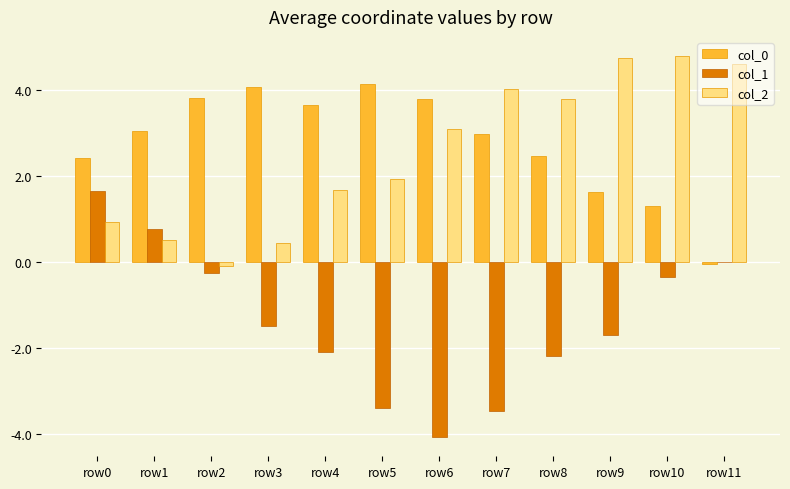

What is the greatest value displayed?

4.8